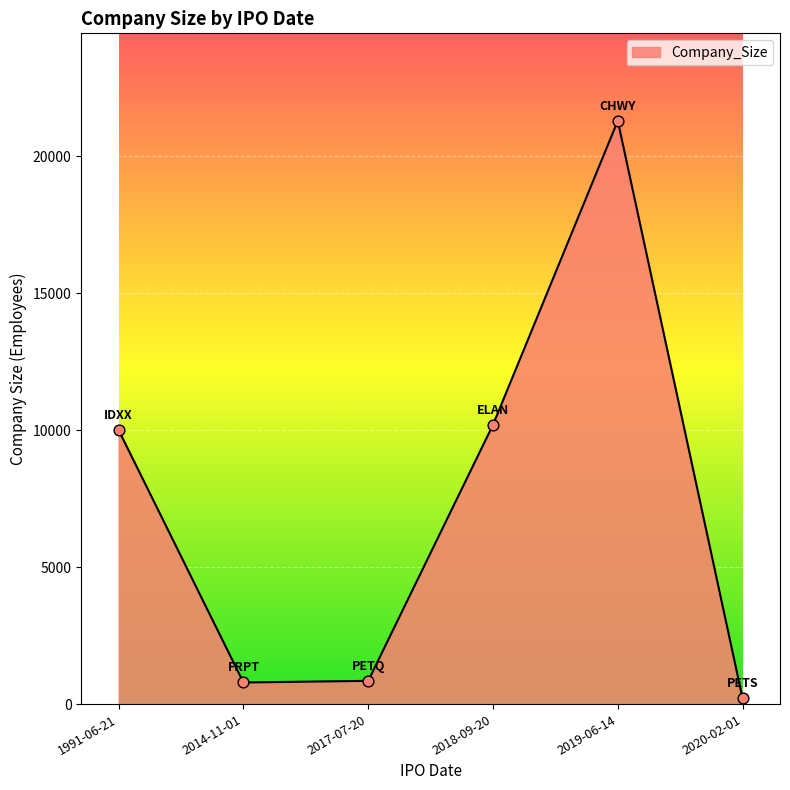

Between 2020-02-01 and 2019-06-14, which is larger?

2019-06-14